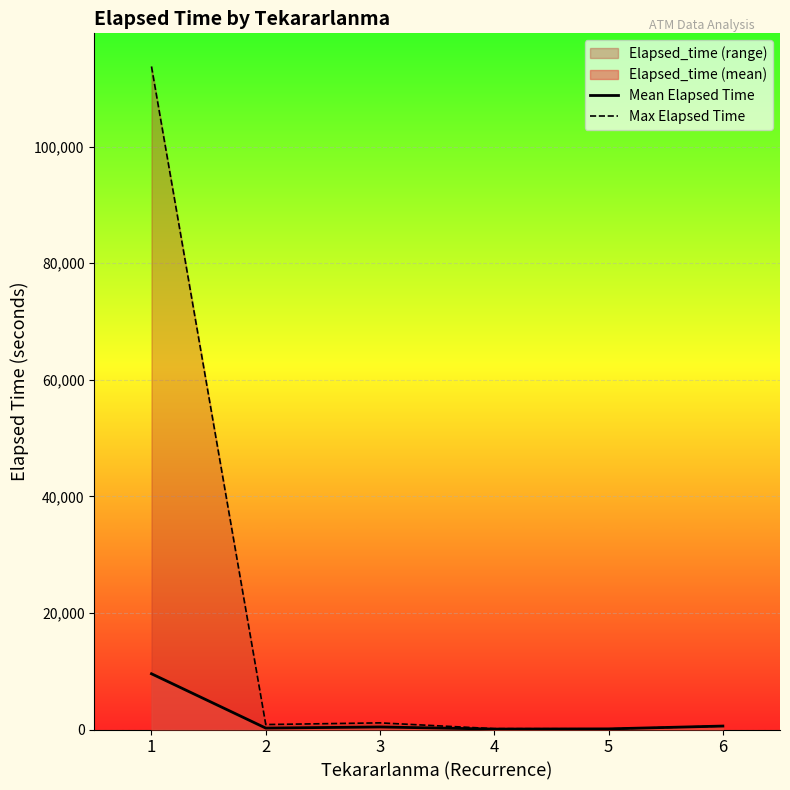

What is the greatest value displayed?

113765.0